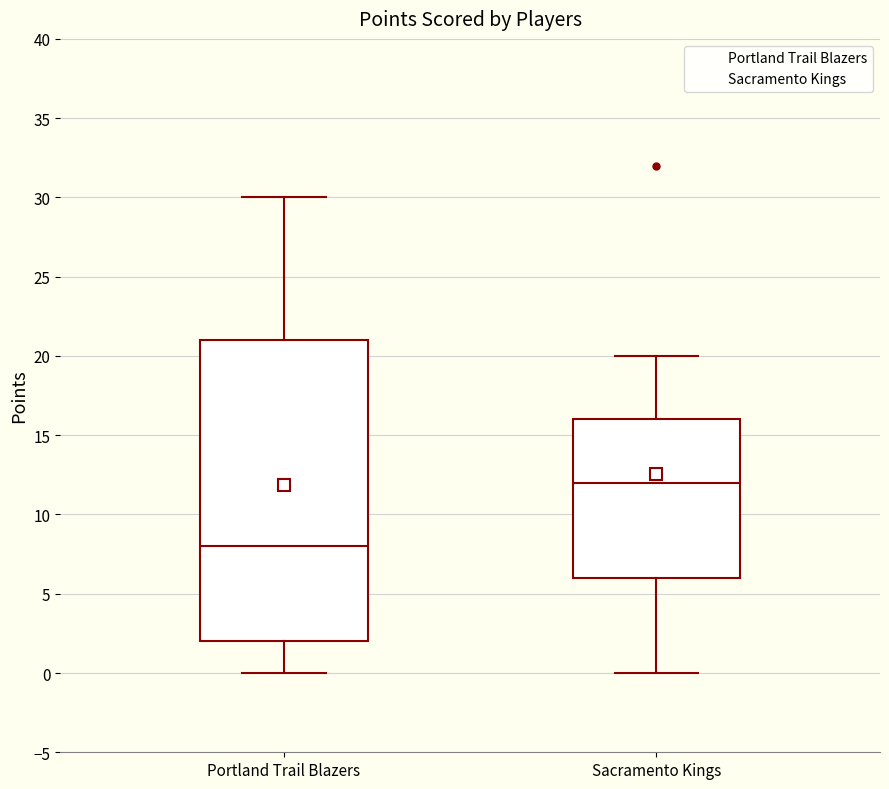

Which box is the tallest, from its lower edge to its upper edge?

Portland Trail Blazers